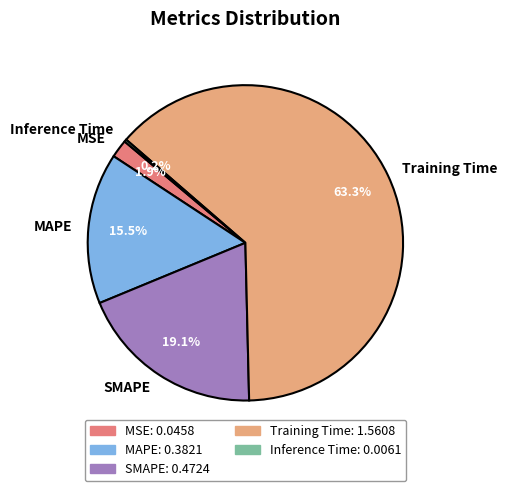

Between Training Time and MSE, which is larger?

Training Time